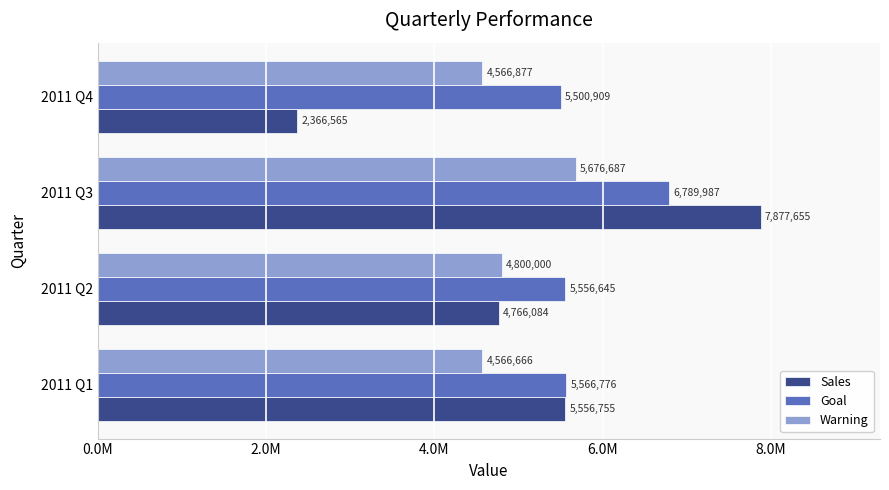

Which label corresponds to the smallest value in the chart?

2011 Q4